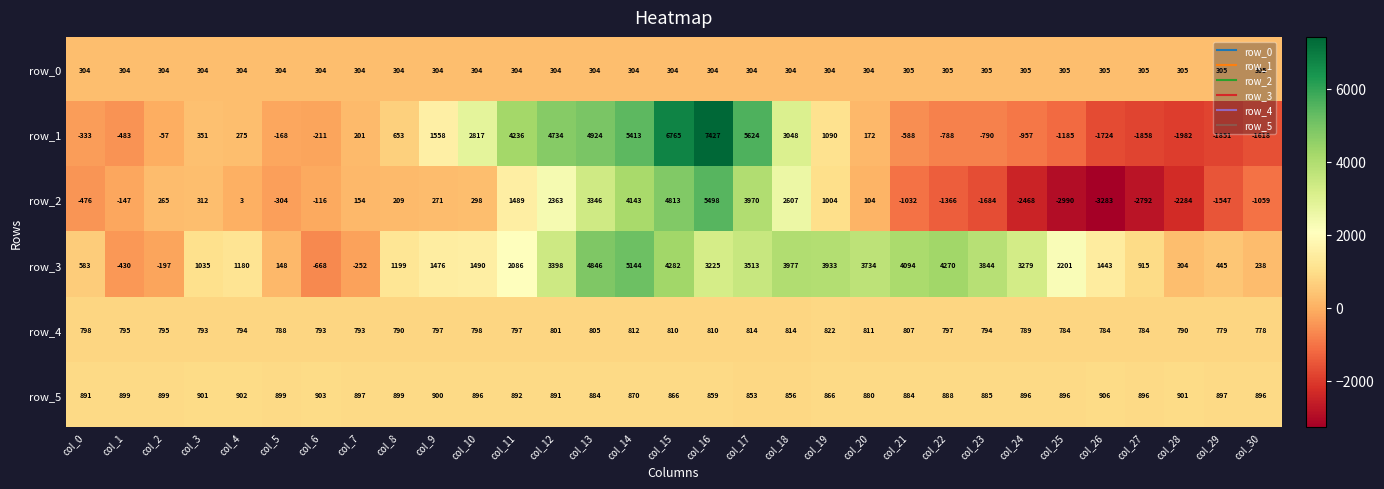

Is the value of row_2 at col_11 greater than the value of row_3 at col_17?

No